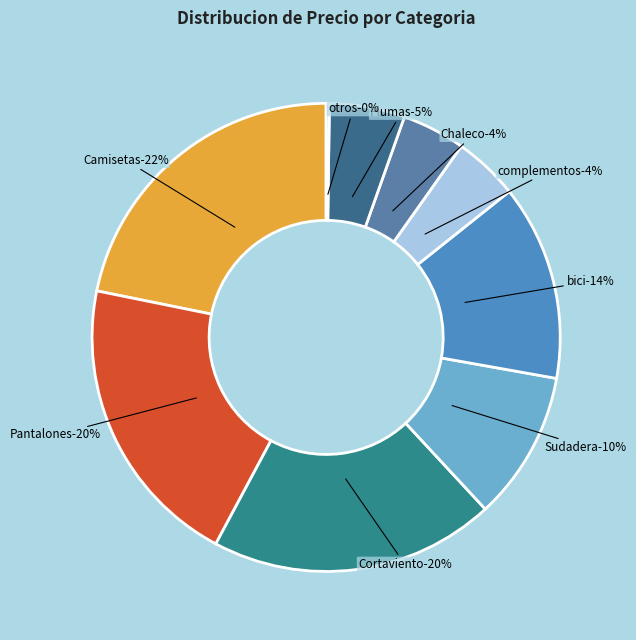

Does any single category account for the majority?

No